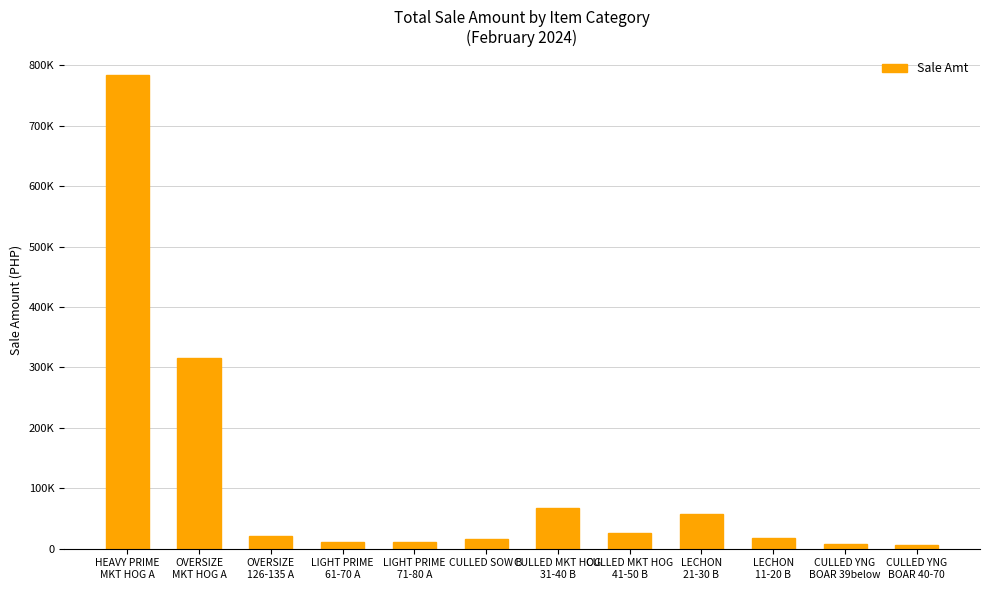

Does the chart contain any negative values?

No